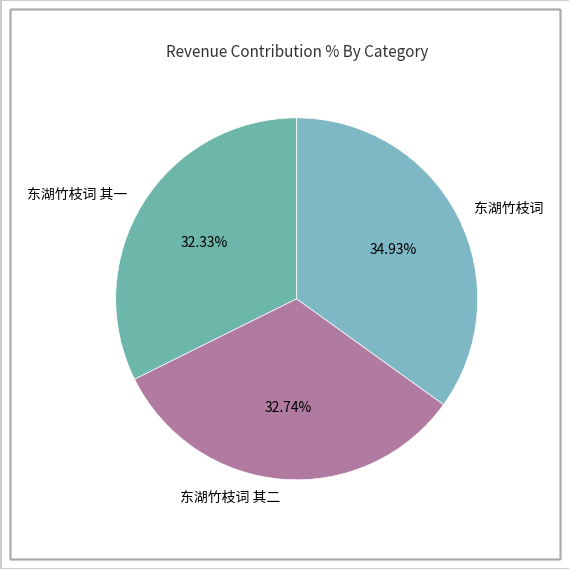

Does any single category account for the majority?

No